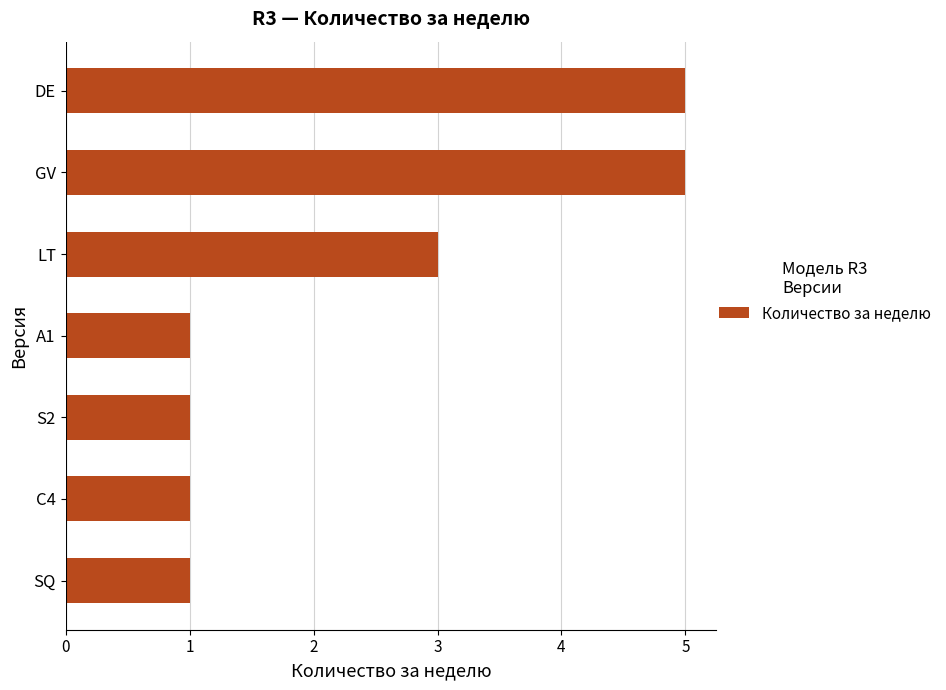

Reading top to bottom, list all the values displayed in this chart.

5	5	3	1	1	1	1